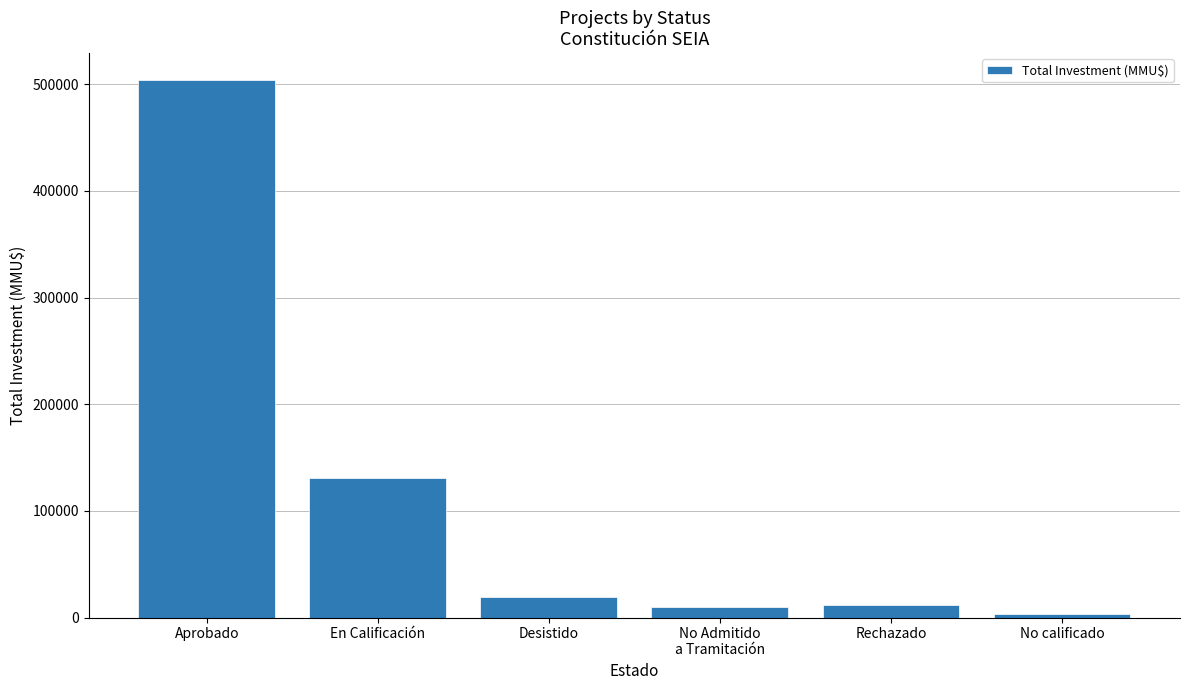

How many distinct data groups are displayed?

1